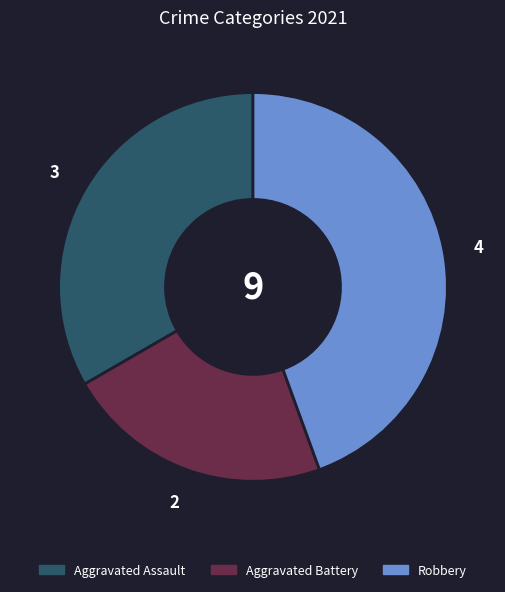

True or false: Aggravated Battery accounts for 33% of the total.

False